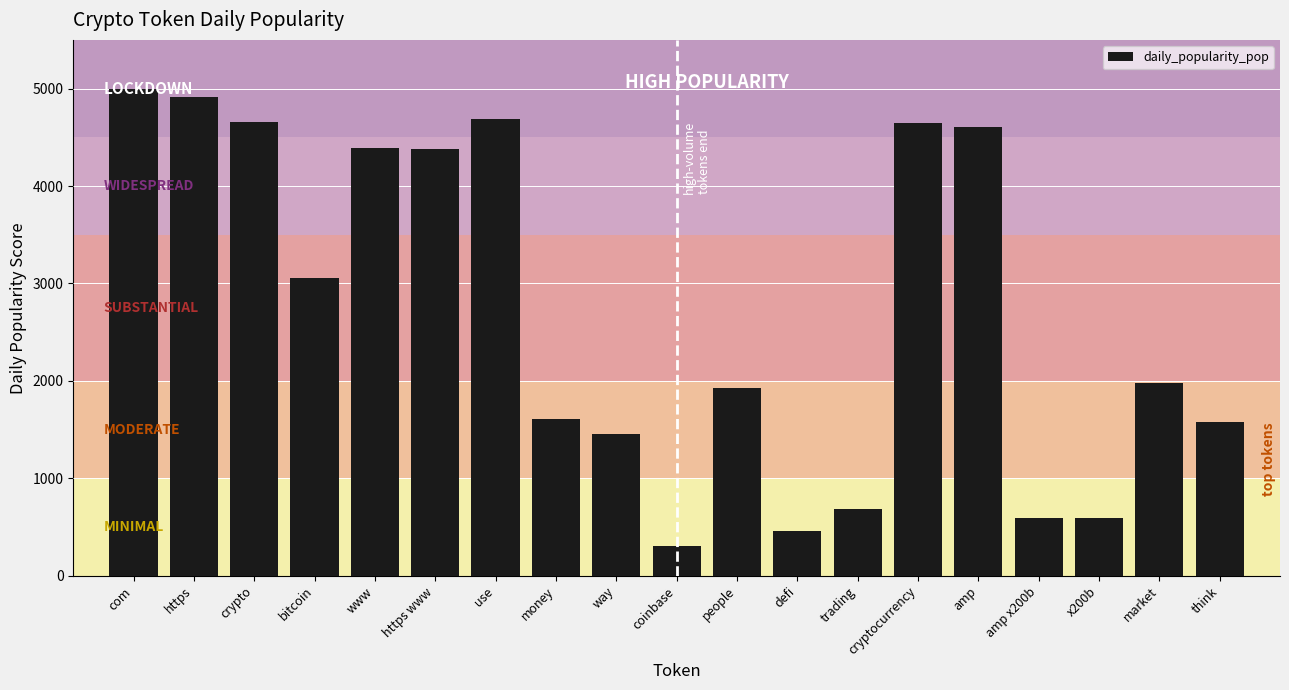

How many data points are above 1975?

10